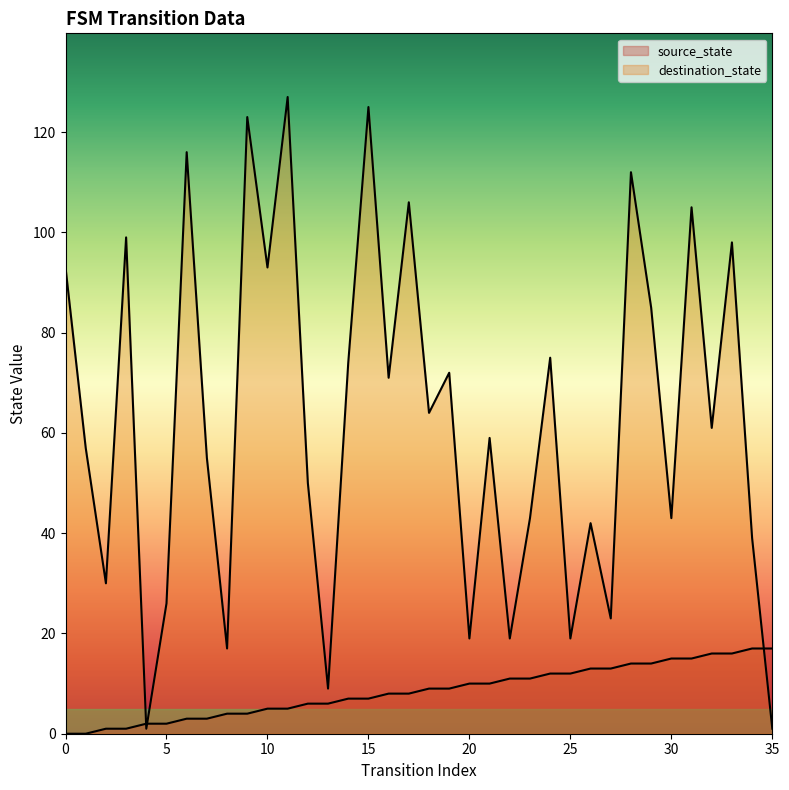

Does the chart display data point markers on the line(s)?

No